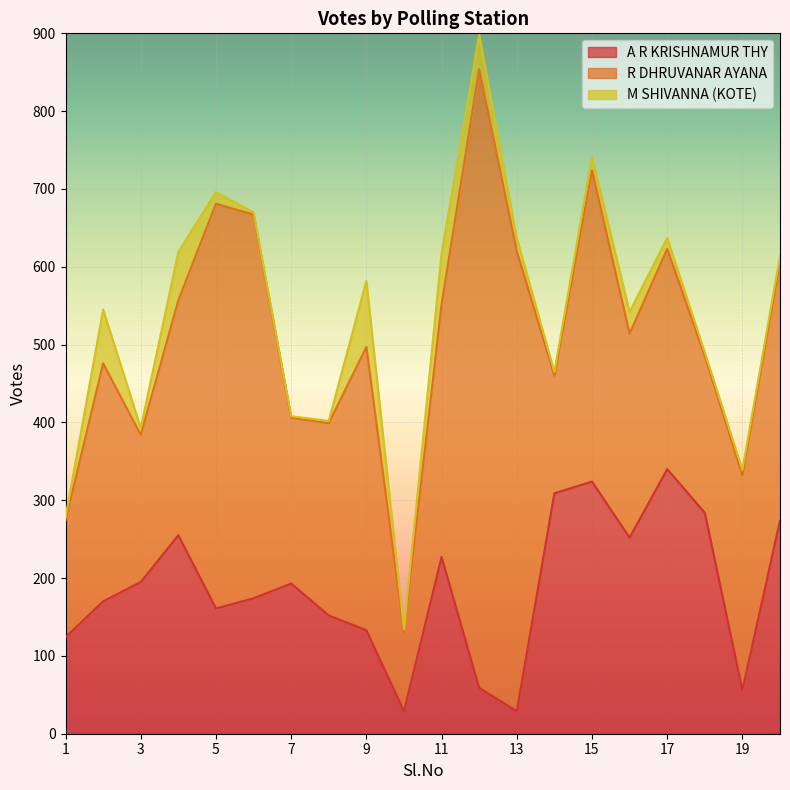

At how many categories does at least one series exceed 623?

1